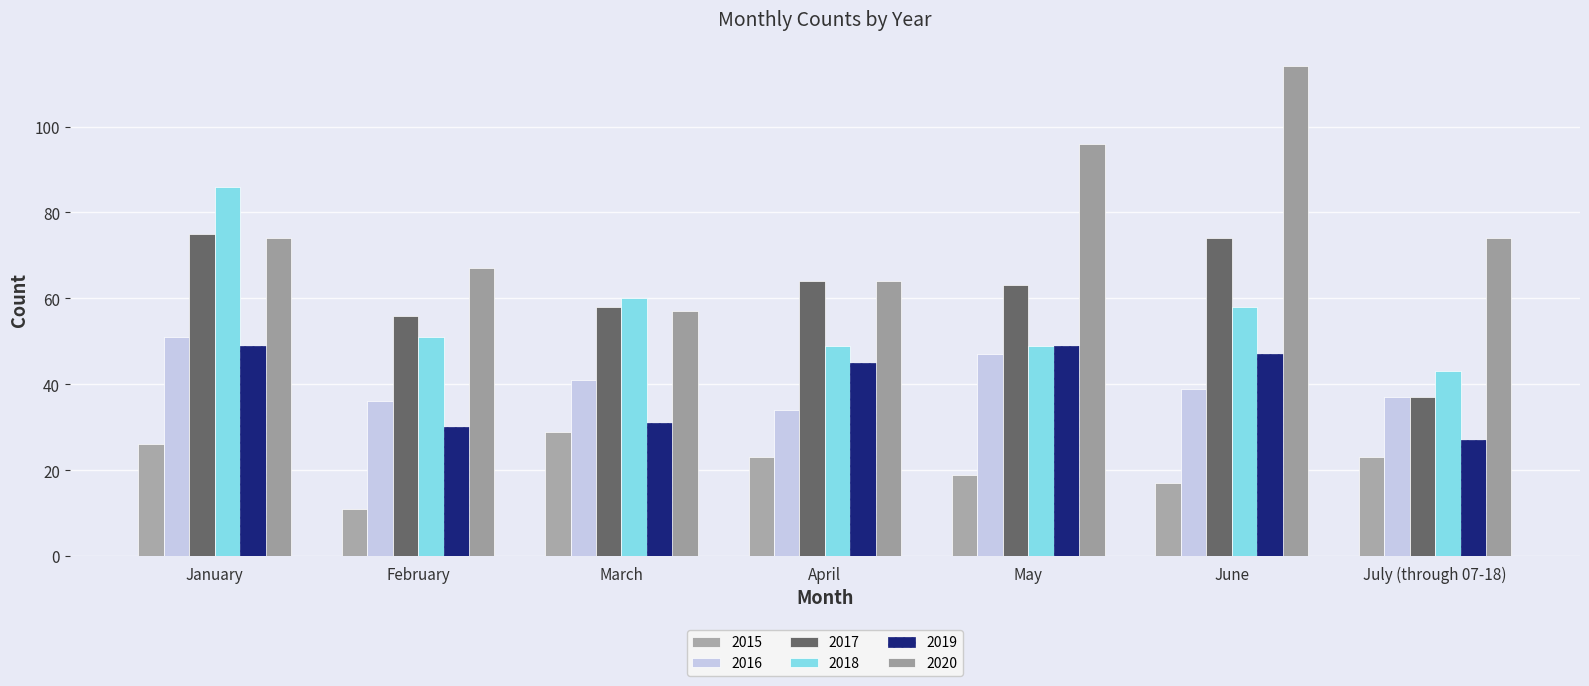

Where does the 2019 series first go above 45?

January